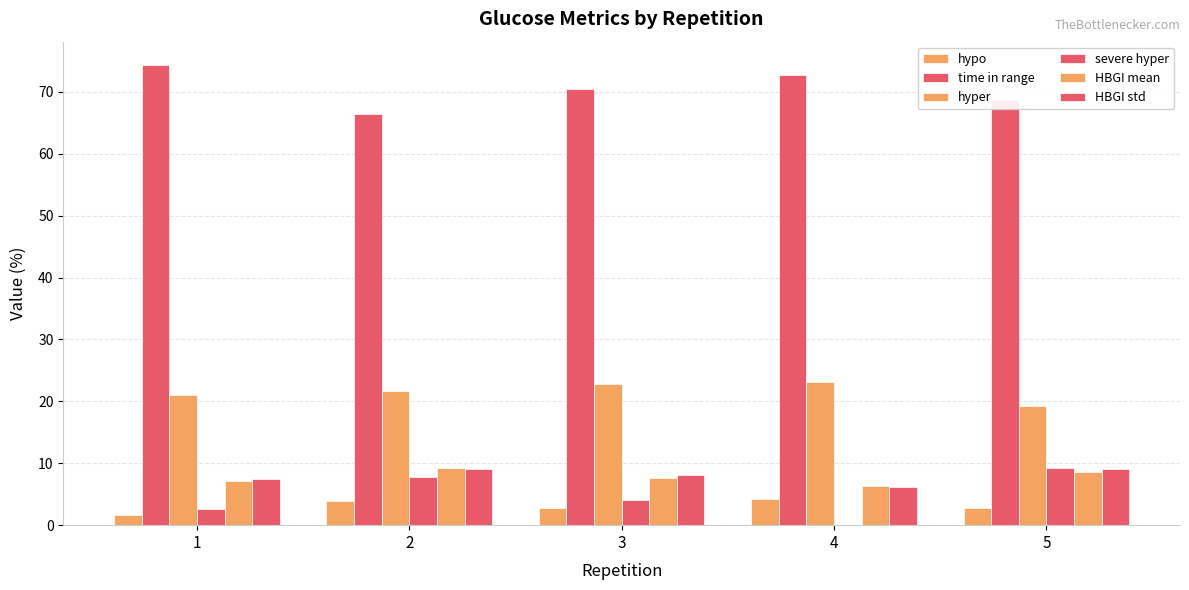

At which label is hypo closest to 2?

1